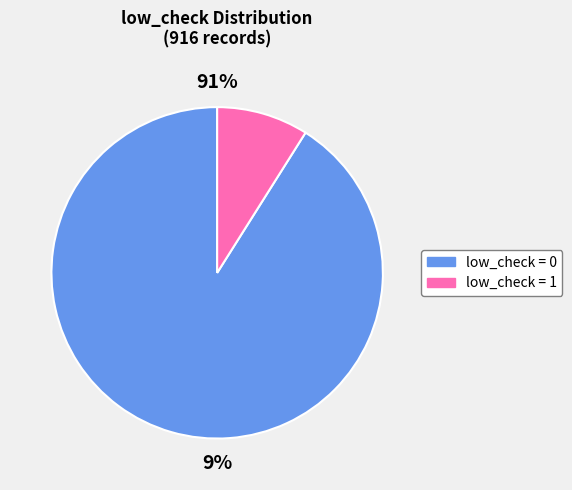

Count the number of slices in the pie.

2